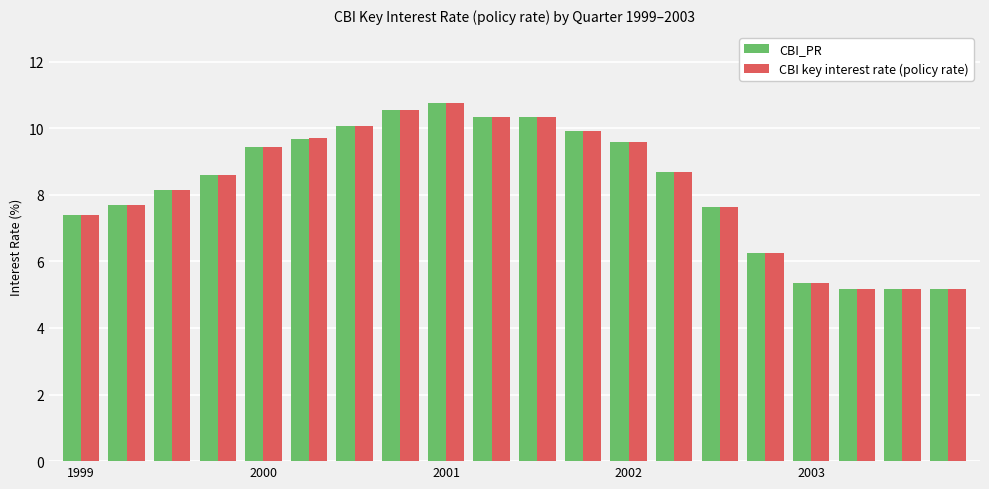

Which series has the largest range (max minus min)?

CBI_PR